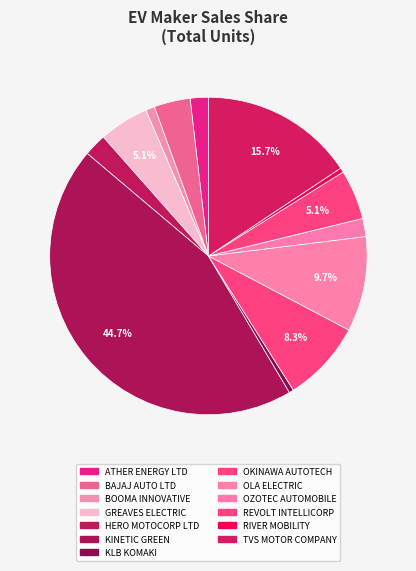

Is there a majority slice in this chart?

No